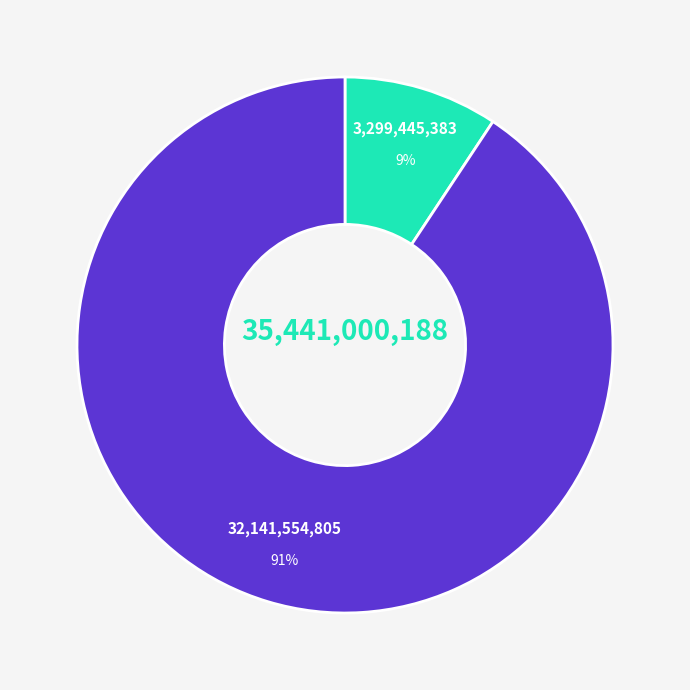

To the nearest percent, what is the average slice percentage?

50%